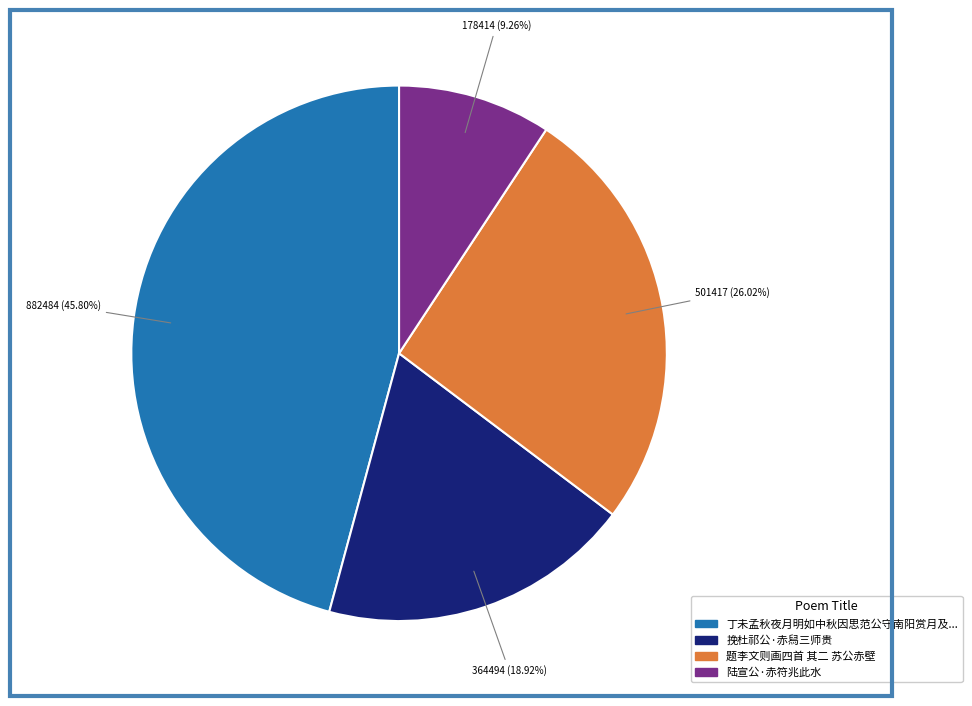

Count the number of slices in the pie.

4